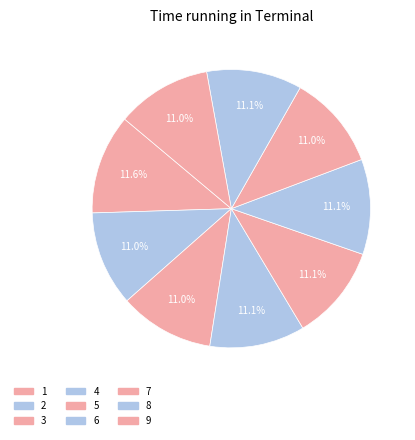

Is it true that 6 is 11% of the pie?

True